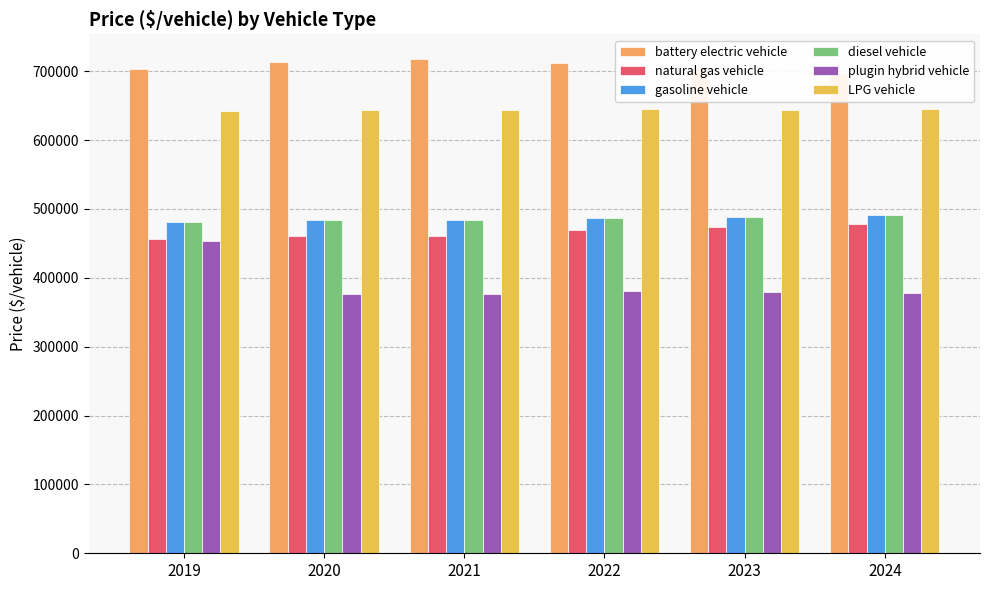

How many values in the battery electric vehicle series exceed 712330?

3